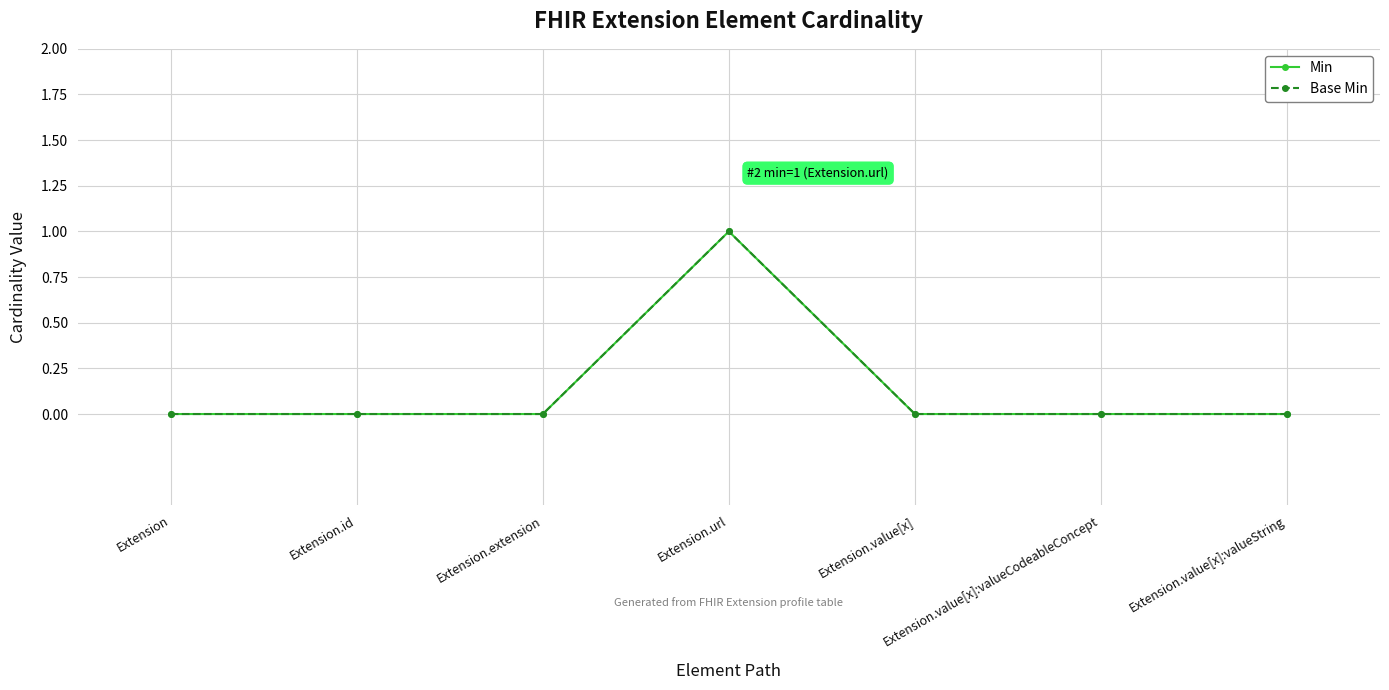

True or false: Min and Base Min intersect in this chart.

False